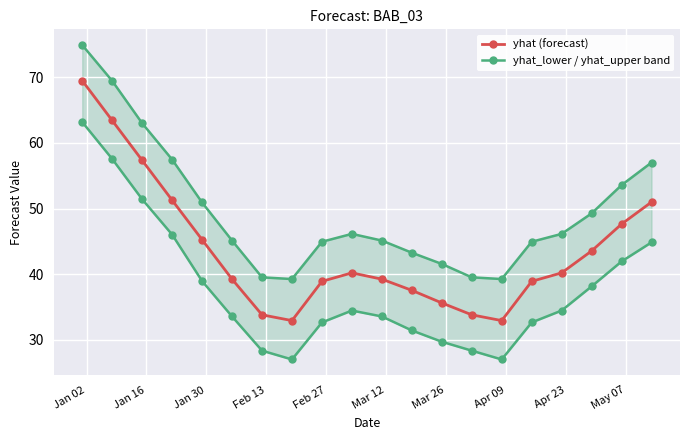

In yhat (forecast), how many points are higher than both neighbors (excluding endpoints)?

1